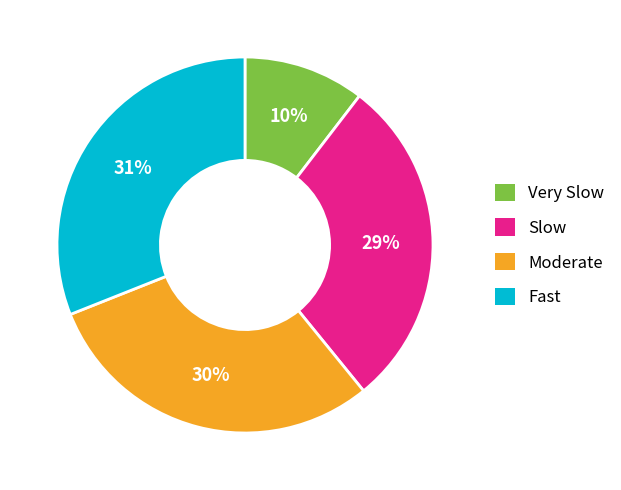

Does any single category account for the majority?

No